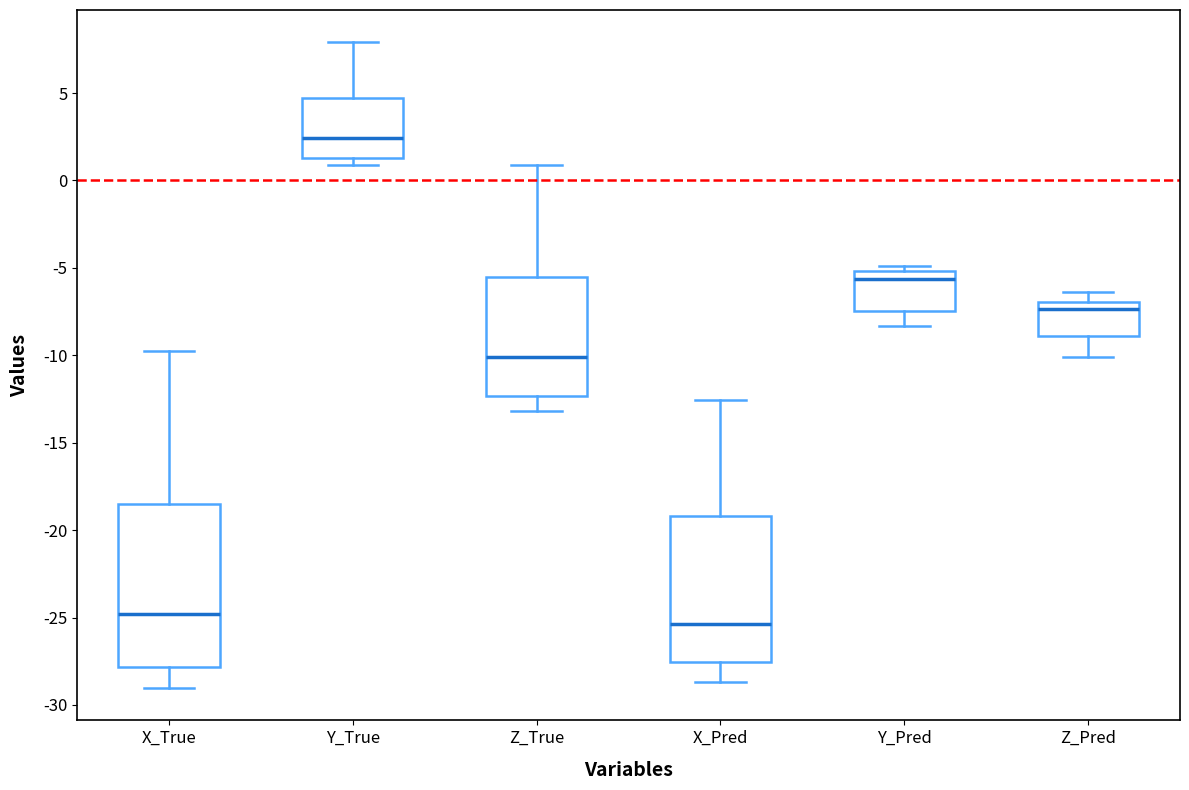

Where does the upper whisker of the box for Z_Pred end on the y-axis? The values are not printed on the chart, so give them approximately, as read against the axis.

-6.5